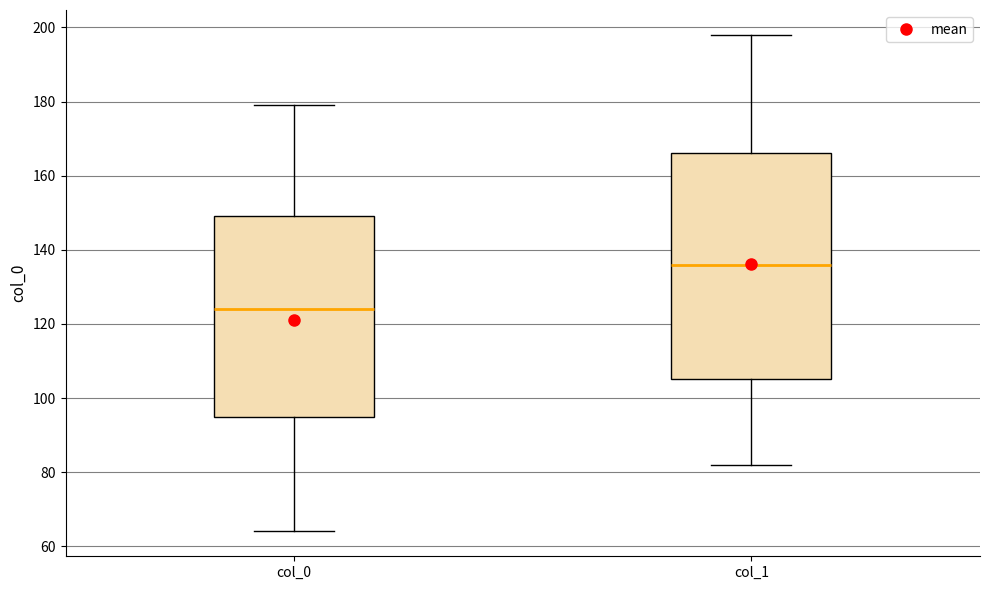

Which box's median line is the highest?

col_1